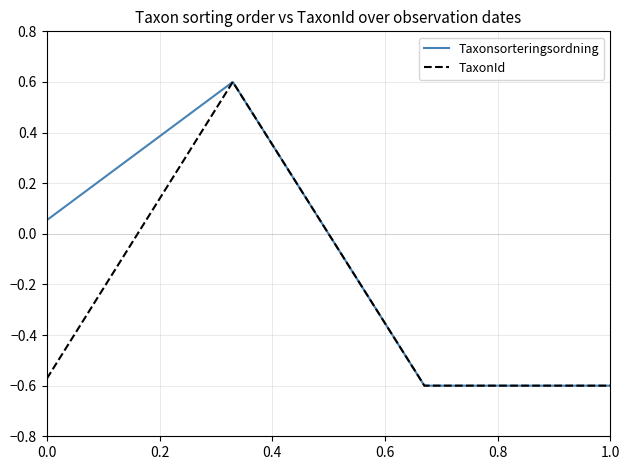

How many categories are shown in the chart?

4